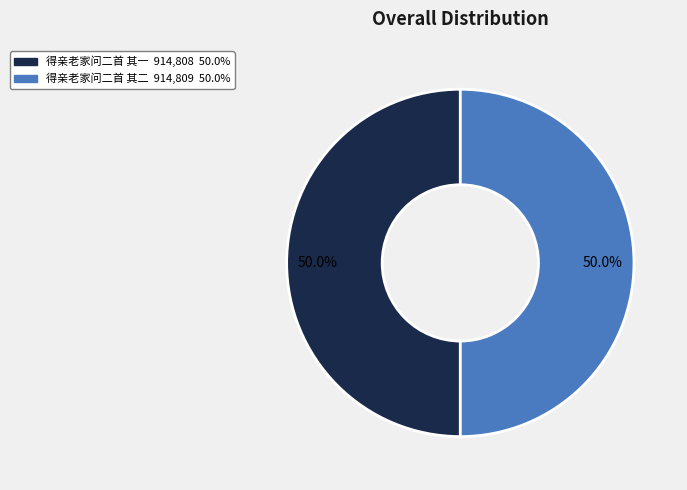

To the nearest percent, what is the combined percentage of 得亲老家问二首 其二 and 得亲老家问二首 其一?

100%